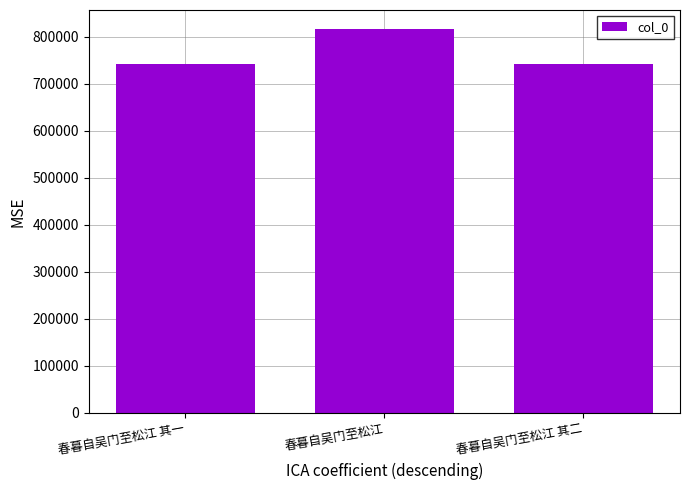

Does the chart contain stacked bars?

No